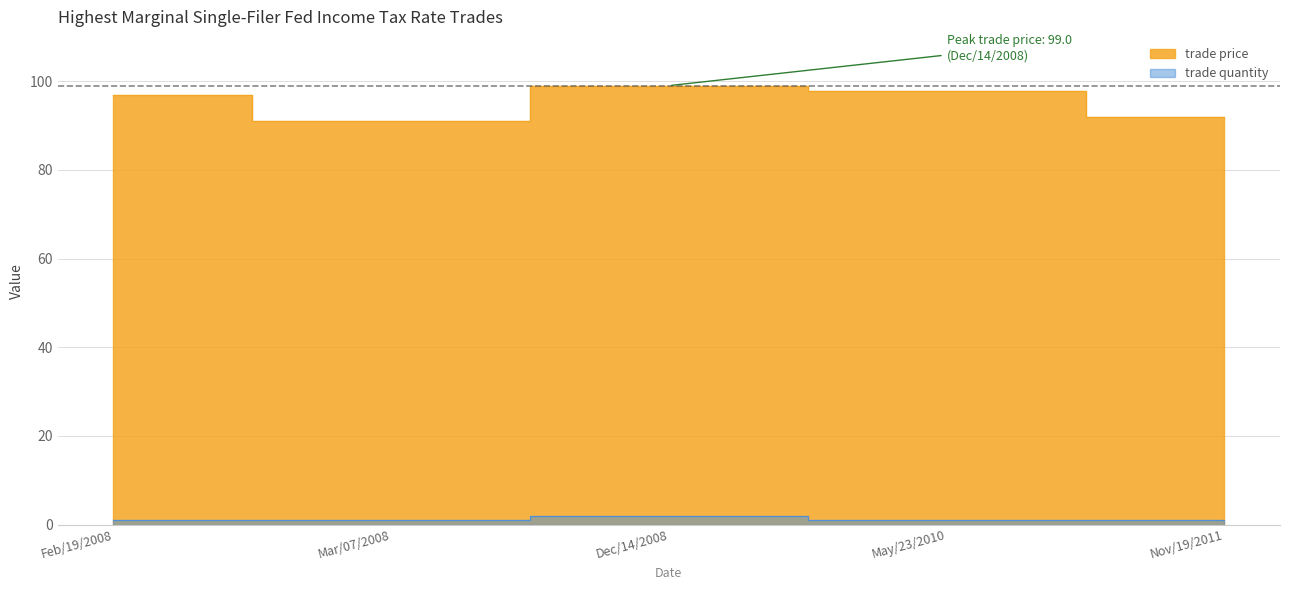

How many lines are shown in the chart?

2